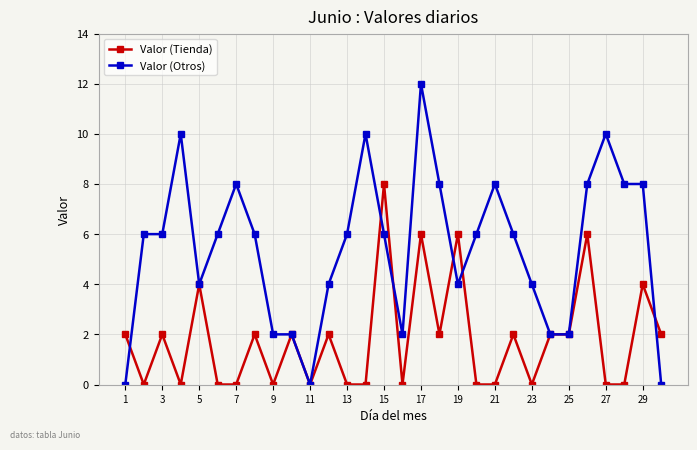

True or false: Valor (Otros) has more than 0 interior local peaks.

True